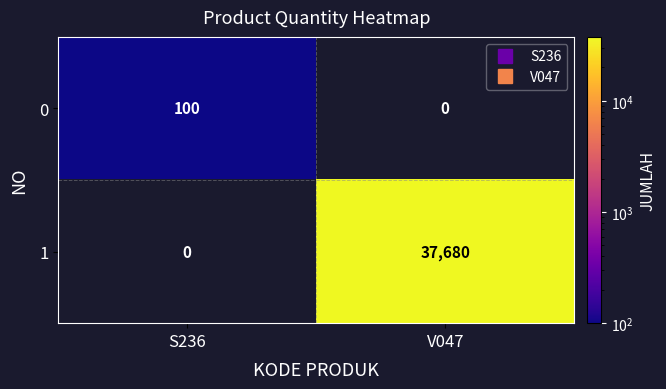

At how many categories does at least one series exceed 12509?

1